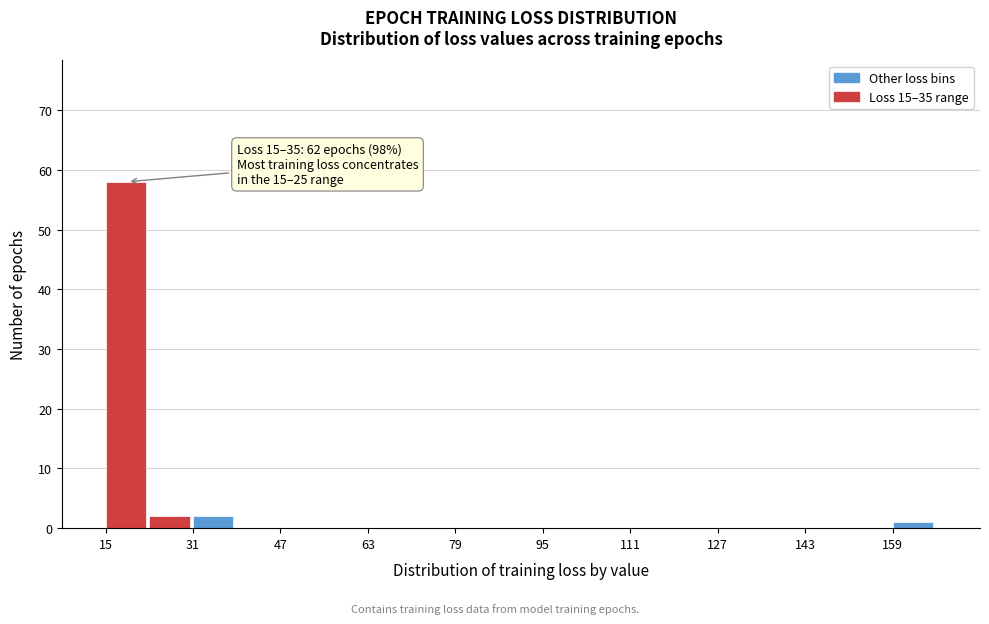

Over which range of the x-axis is the bar tallest?

16 to 24